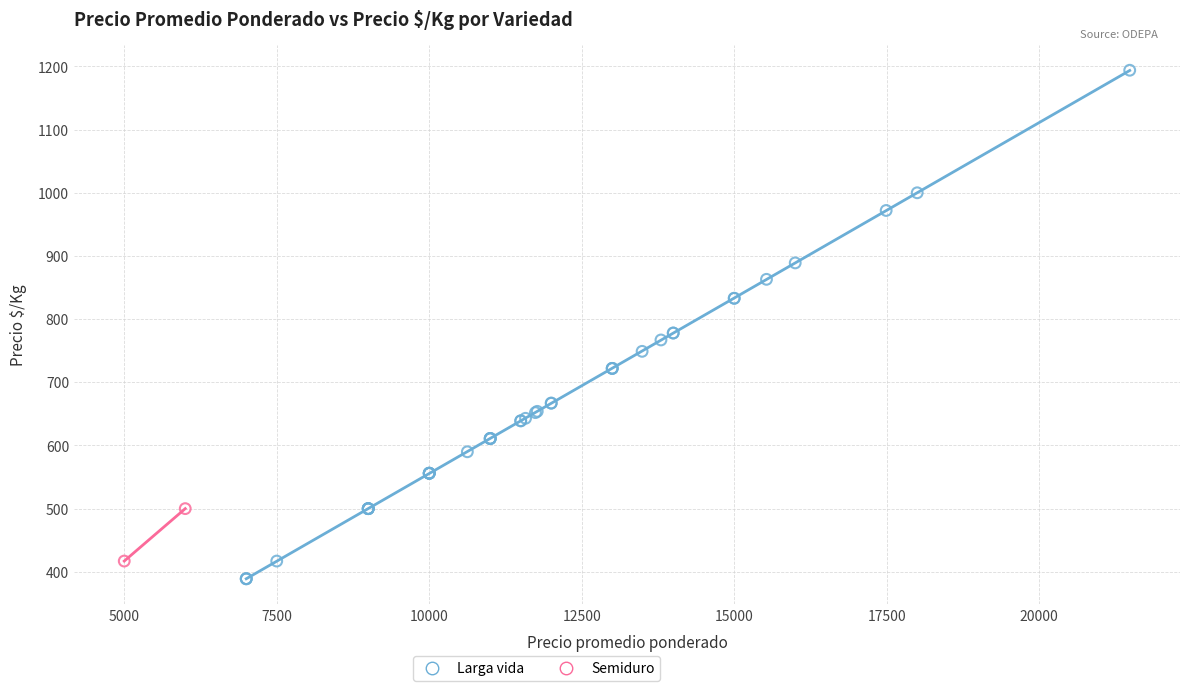

What are all the series names shown in the legend?

Larga vida, Semiduro